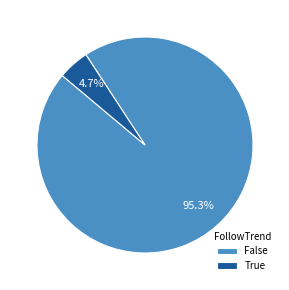

How many segments does this pie chart have?

2